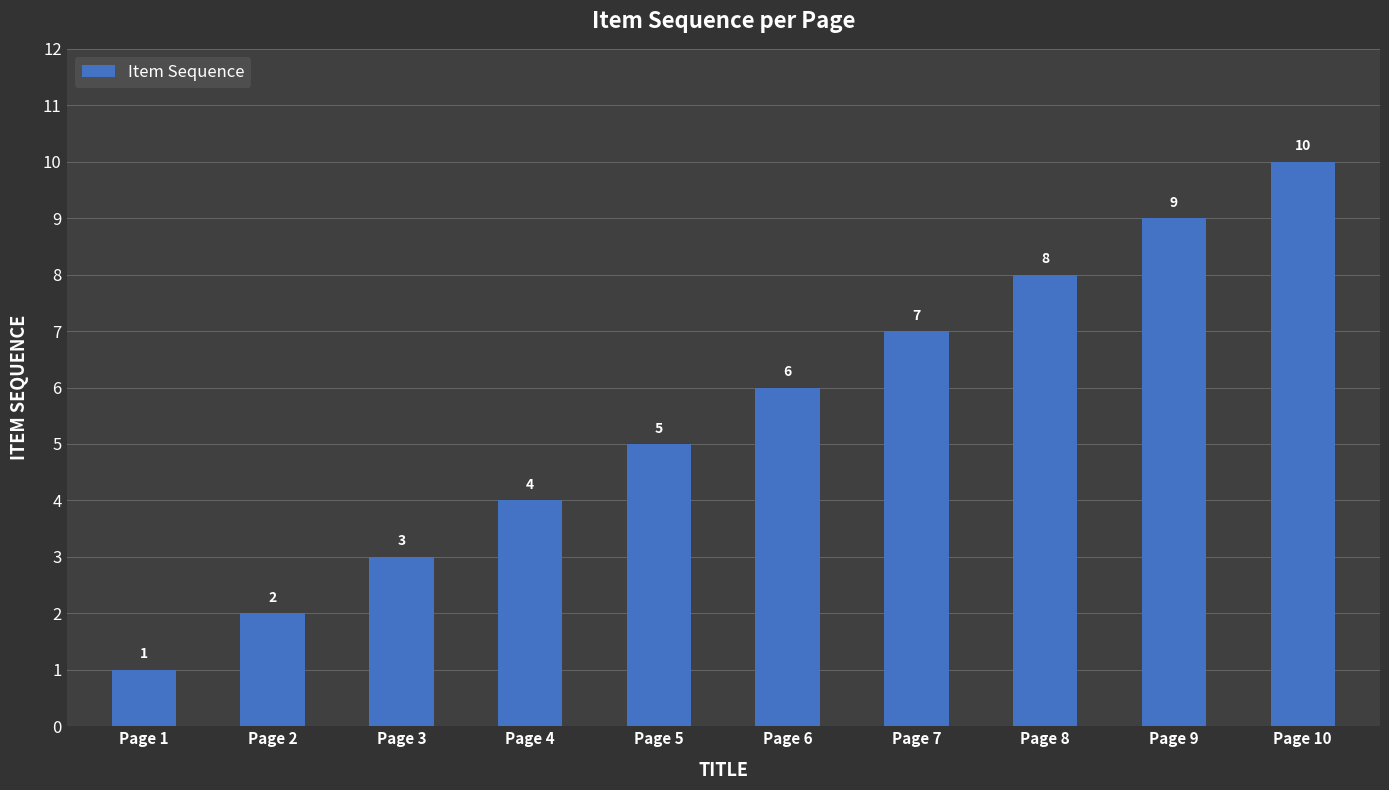

How many values are between 3 and 8?

6